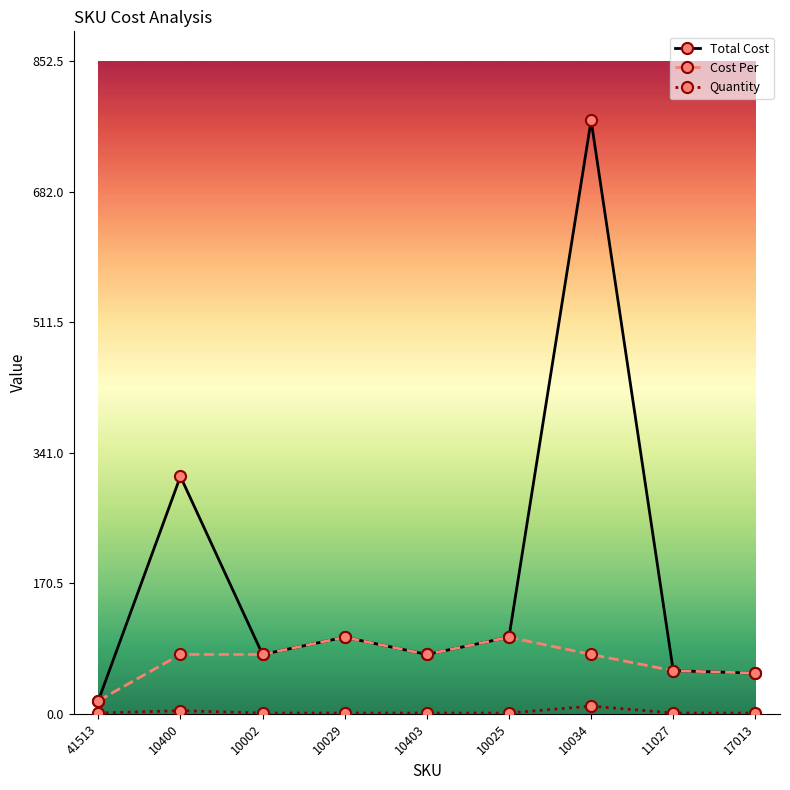

What is the label of the 4th point from the right?

10025